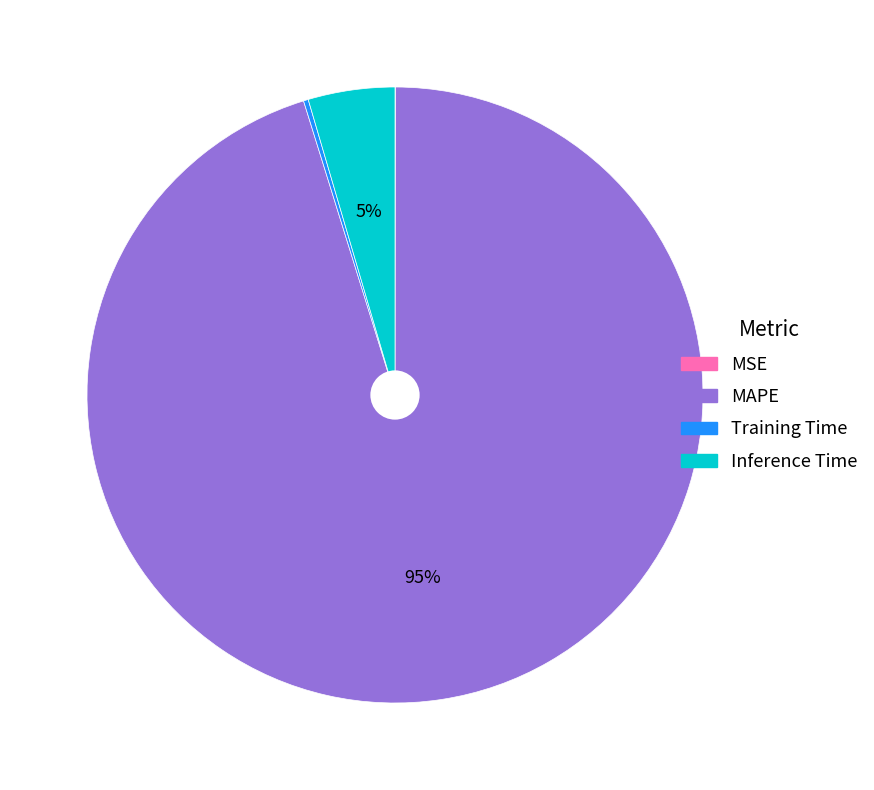

To the nearest percent, what is the difference between the largest and smallest slice percentages?

95%